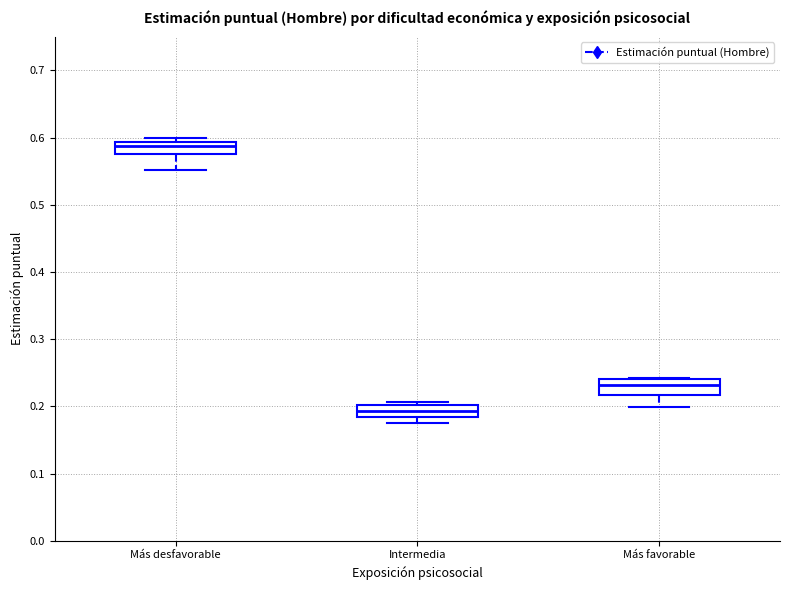

Reading left to right, read every box against the y-axis: the position of its median line, the range the box covers, and the ends of its whiskers. The values are not printed on the chart, so give them approximately, as read against the axis.

Más desfavorable: median 0.59 (just below the box's upper edge), box 0.58 to 0.59, whiskers 0.55 to 0.60
Intermedia: median 0.19, box 0.18 to 0.20, whiskers 0.18 (below the box's lower edge) to 0.21
Más favorable: median 0.23, box 0.22 to 0.24, whiskers 0.20 to 0.24